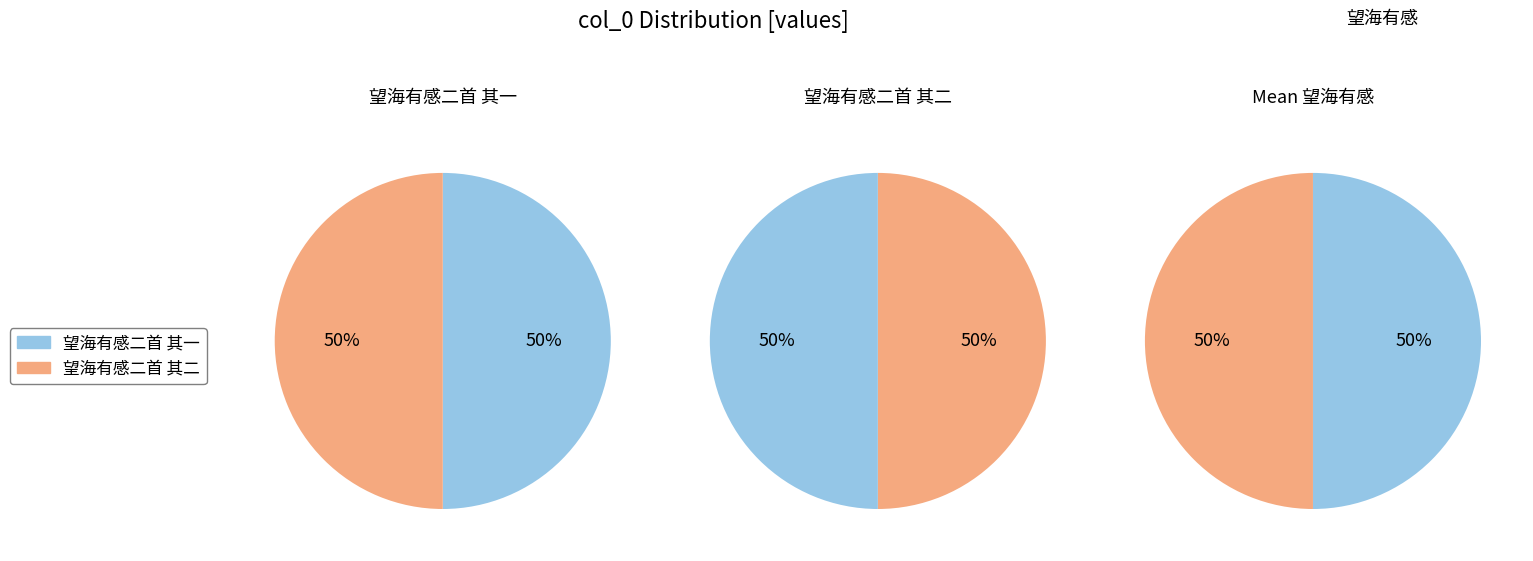

Rank the categories by value from lowest to highest.

望海有感二首 其一, 望海有感二首 其二